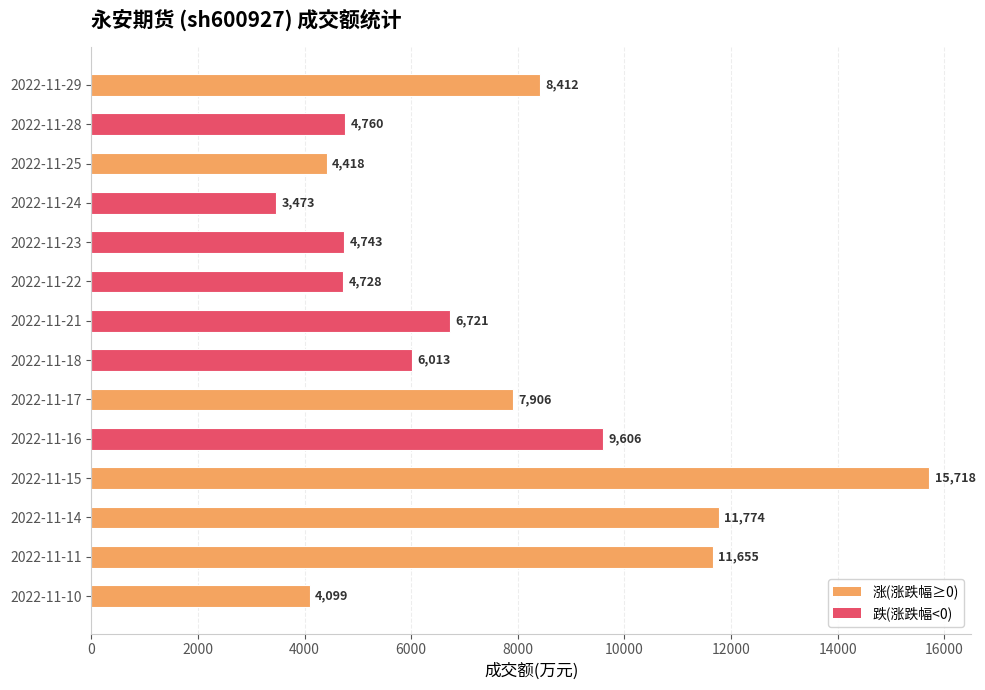

What is the sum of all values?

104026